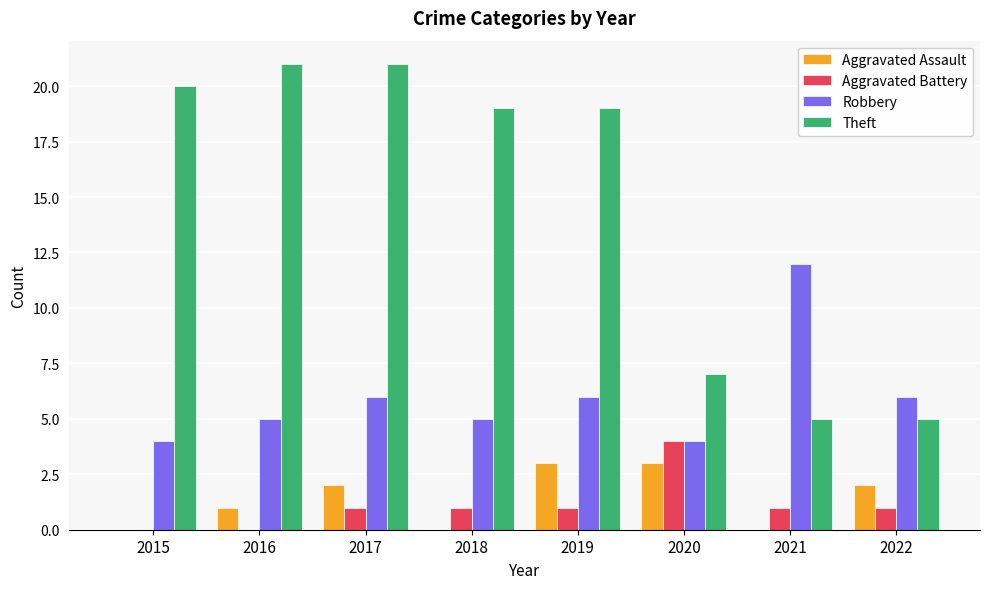

What is the sum of the Robbery values at 2022 and 2018?

11